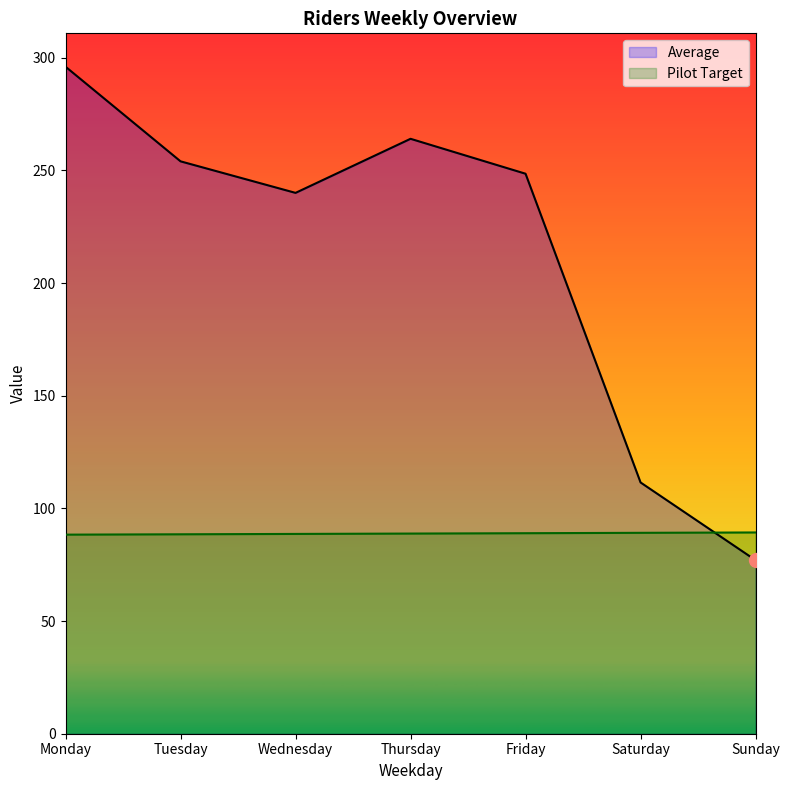

What is the value of the Pilot Target point at the 6th from the left?

89.2